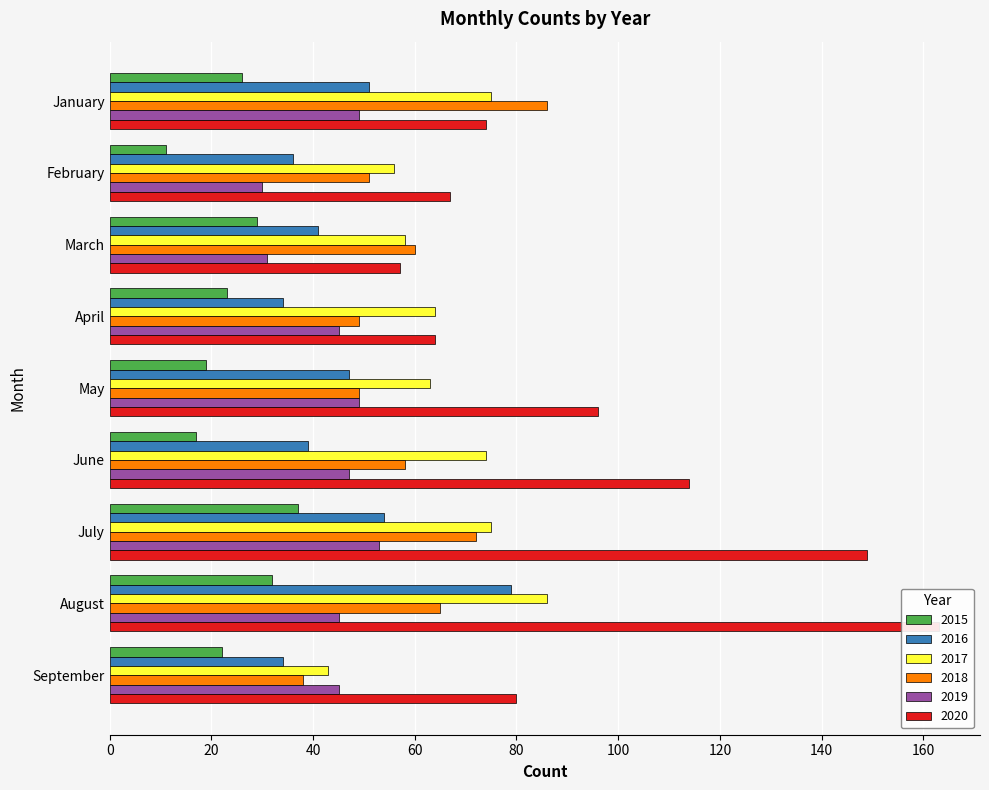

At which category is the sum across all series the highest?

August